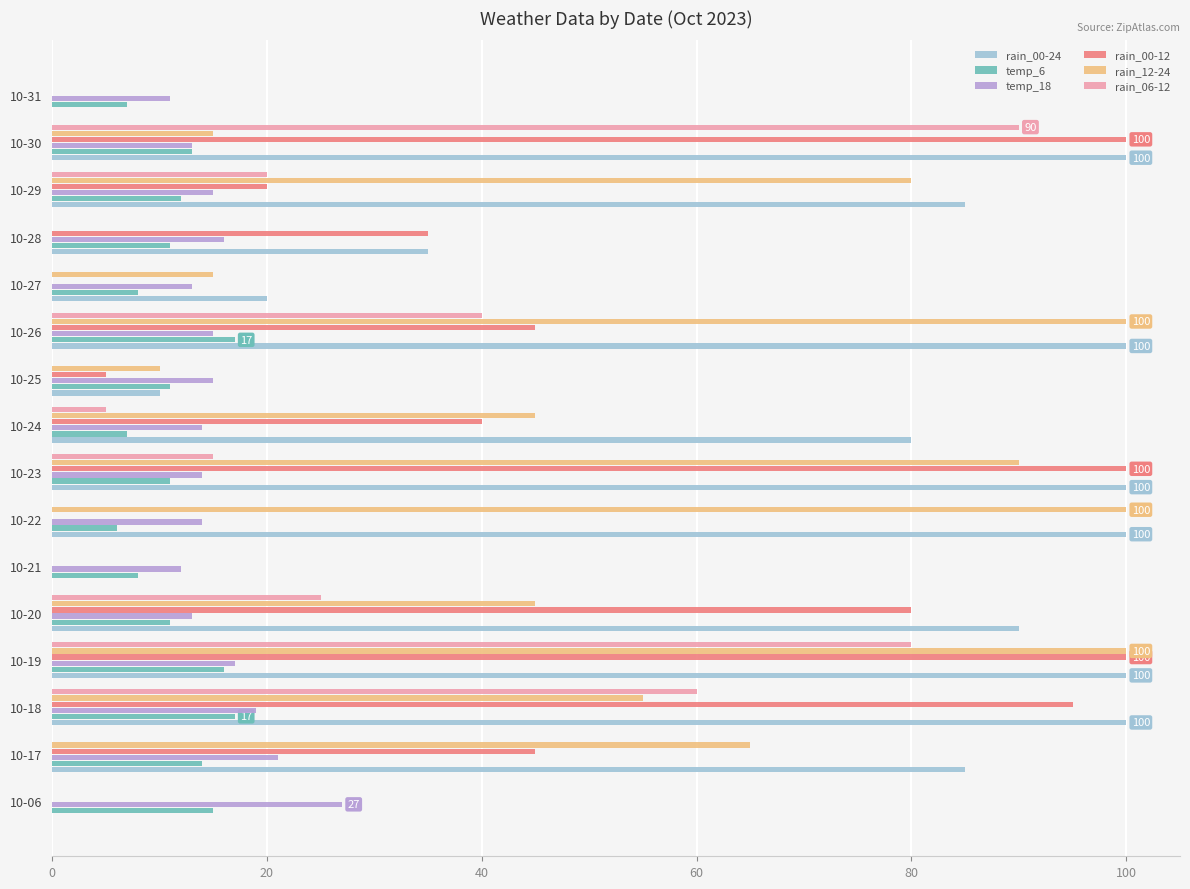

The value of rain_12-24 at 10-29 is 120. True or false?

False